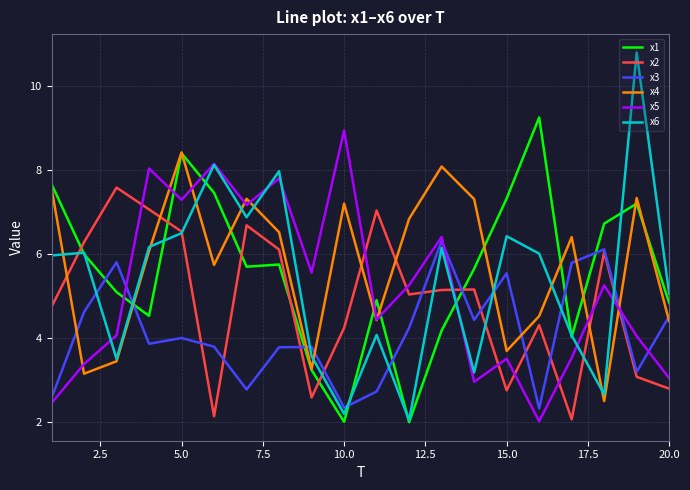

What is the minimum value shown in the chart?

2.0